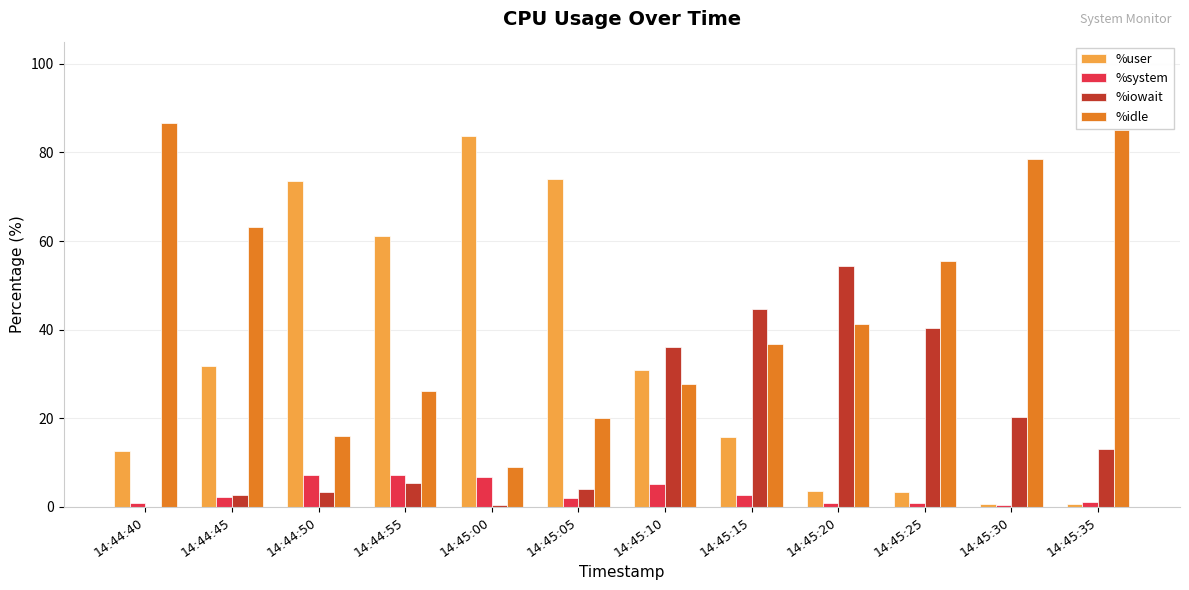

Are the bars horizontal?

No